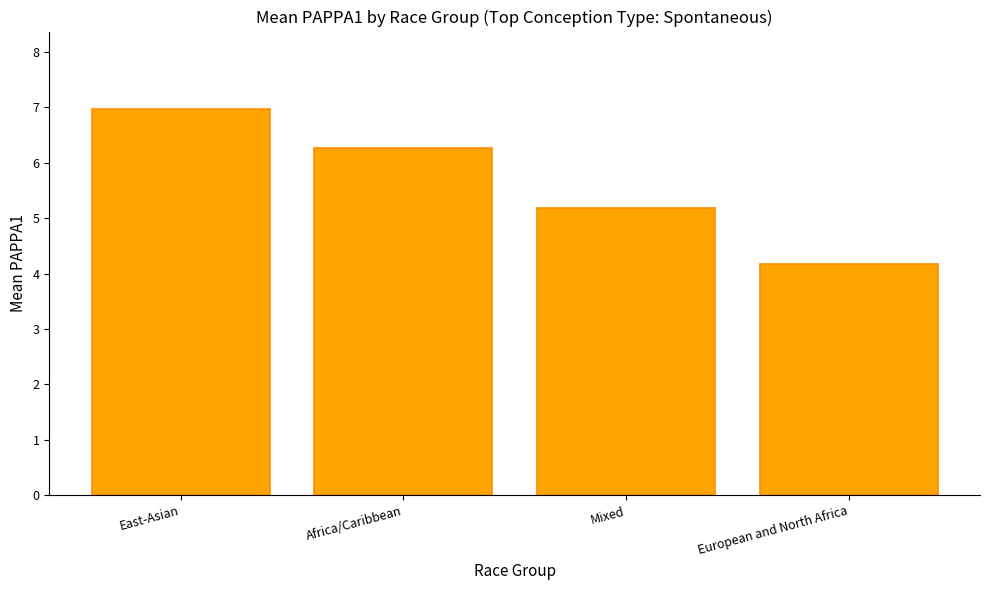

What is the minimum value shown in the chart?

4.2